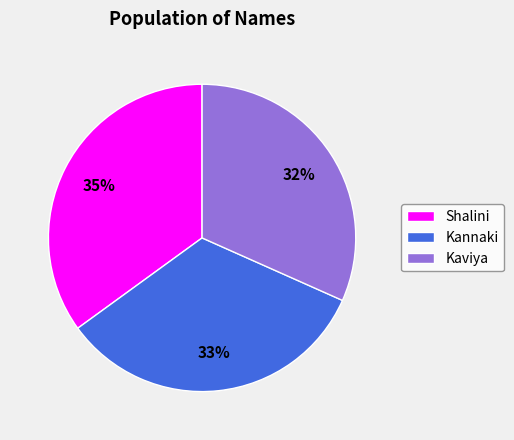

Is the sum of Kannaki and Kaviya greater than half?

Yes